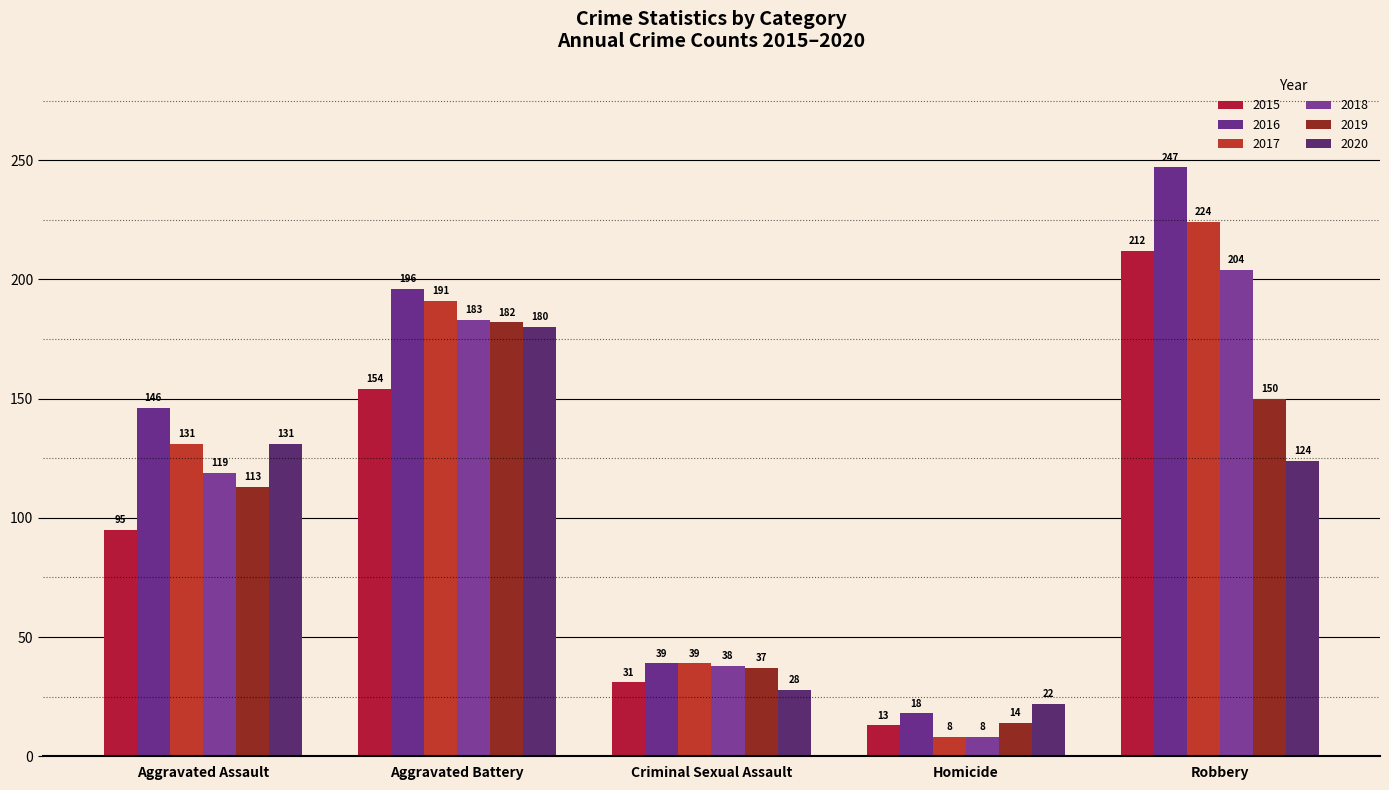

Rank the categories by 2019 value from highest to lowest.

Aggravated Battery, Robbery, Aggravated Assault, Criminal Sexual Assault, Homicide